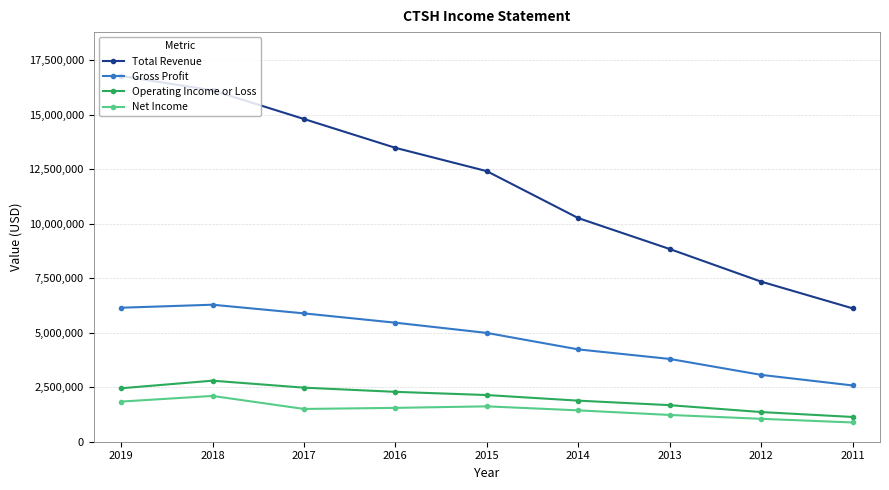

Between 2019 and 2012, which series saw the biggest shift?

Total Revenue